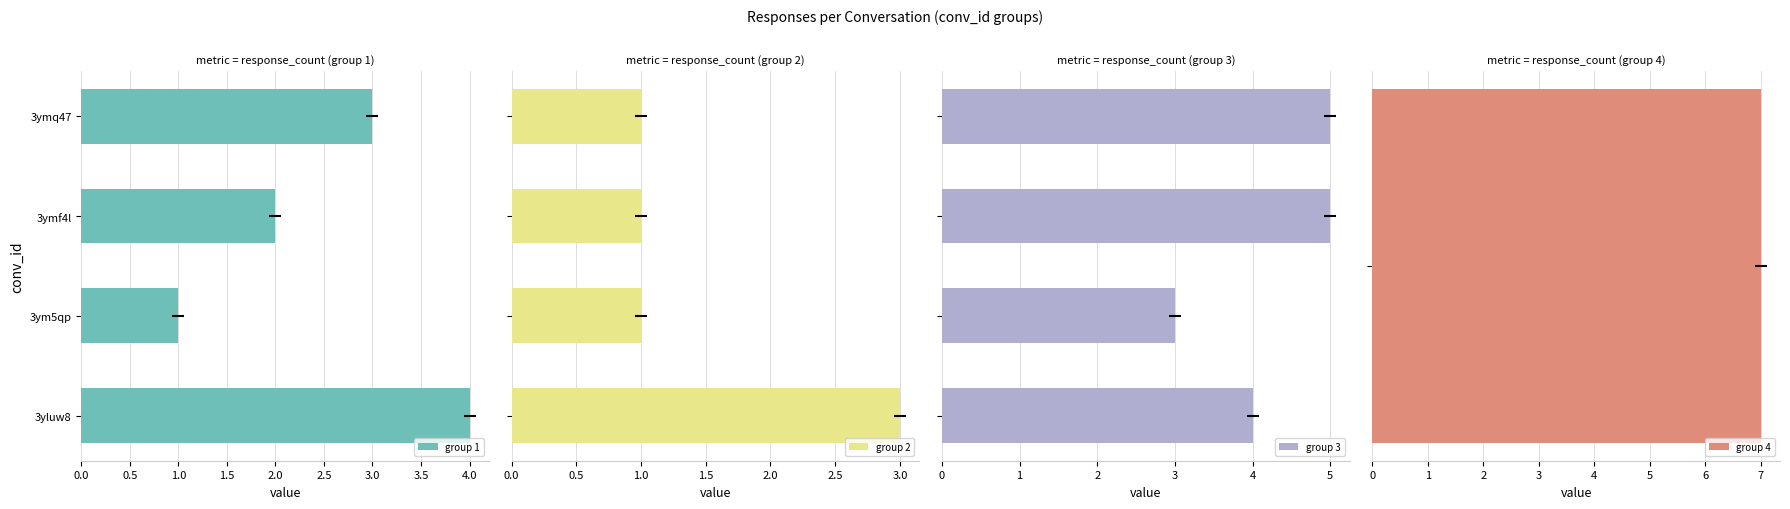

At which label does group 1 reach its minimum?

3ym5qp